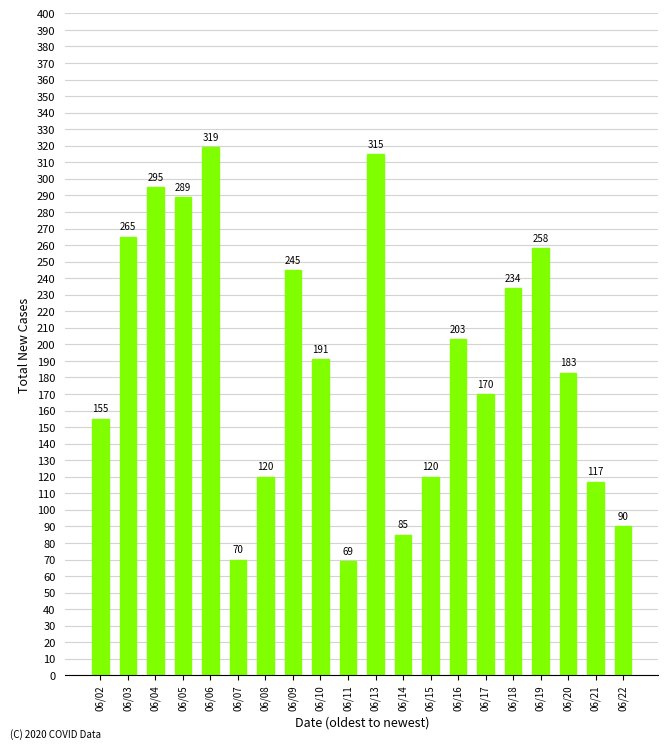

How many data points are less than 191?

10